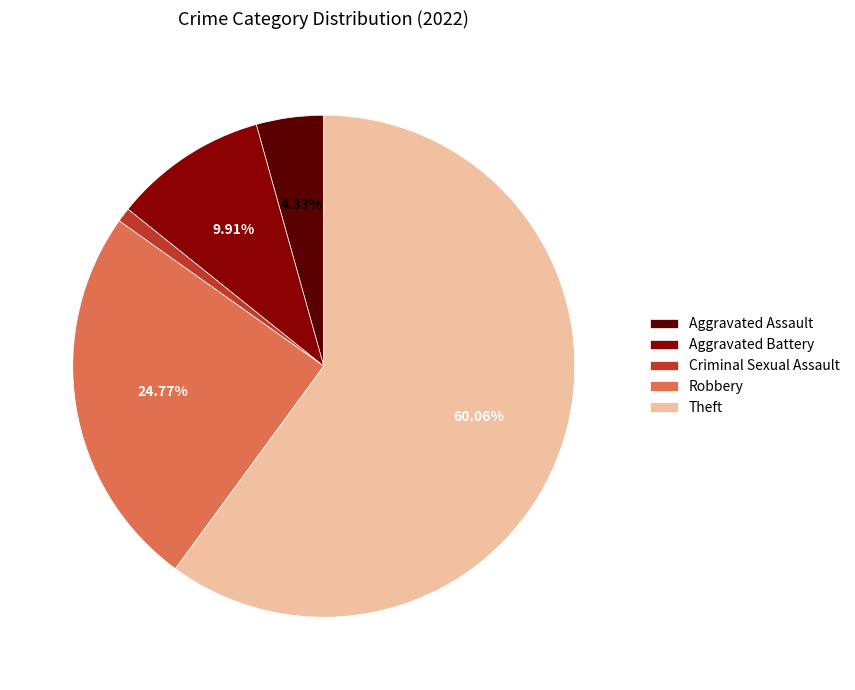

To the nearest percent, what portion does Aggravated Battery represent?

10%